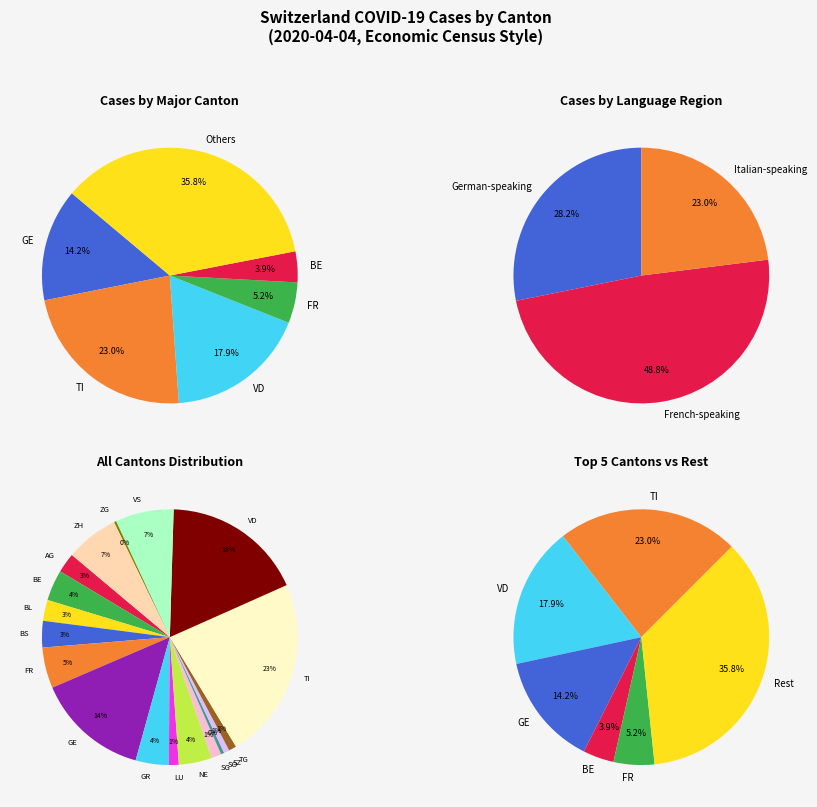

Is 2020-04-04 the majority of the pie?

No